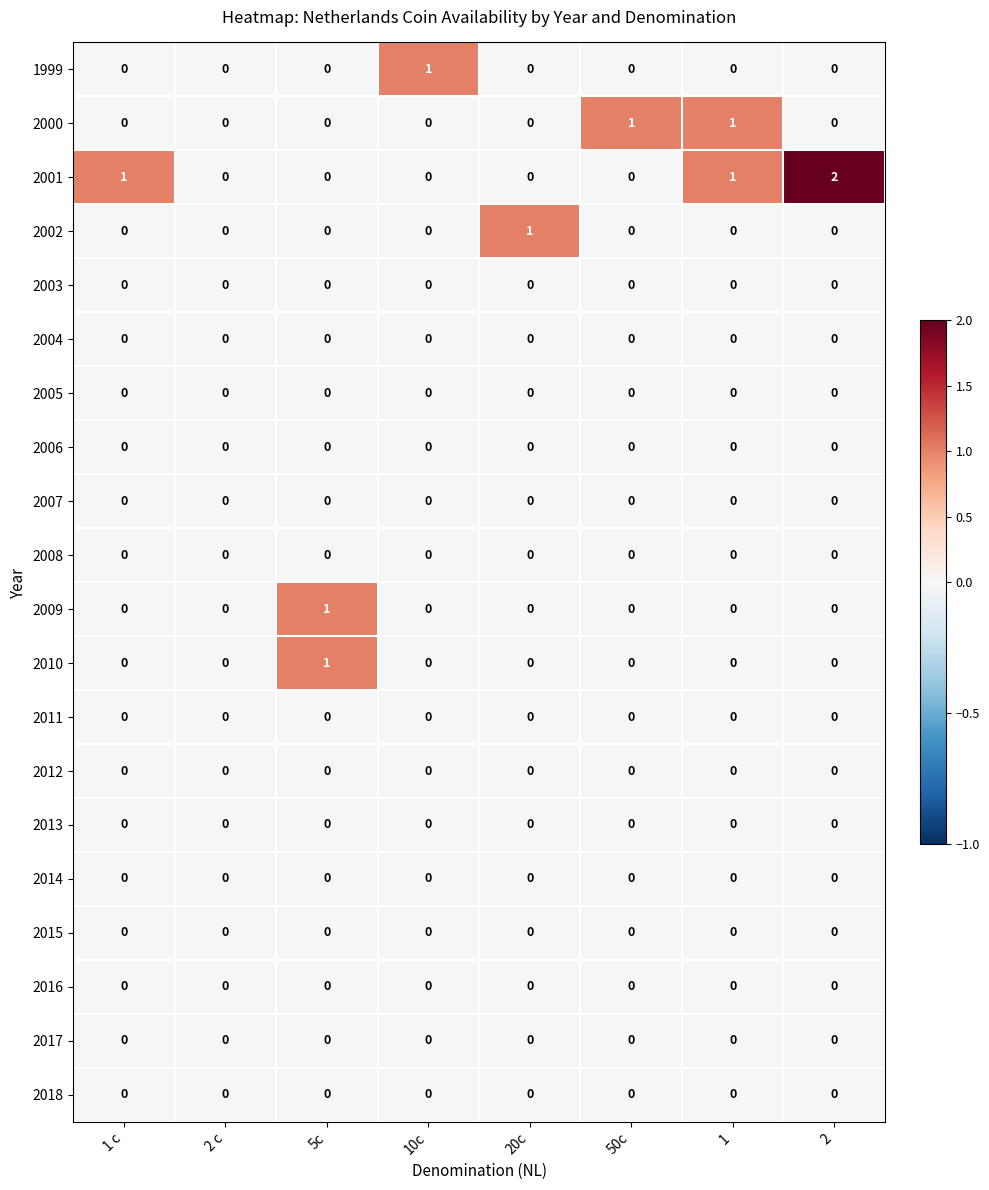

The value of 2002 at 50c is 0. True or false?

True